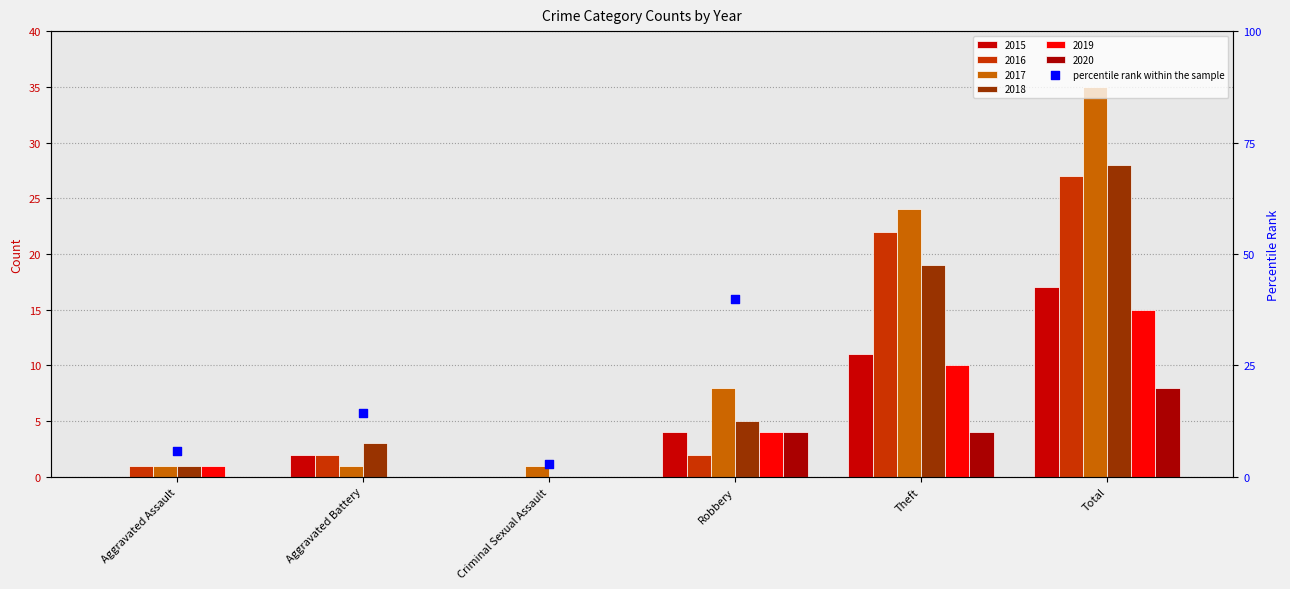

Is the value of 2017 at Robbery greater than the value of 2019 at Robbery?

Yes